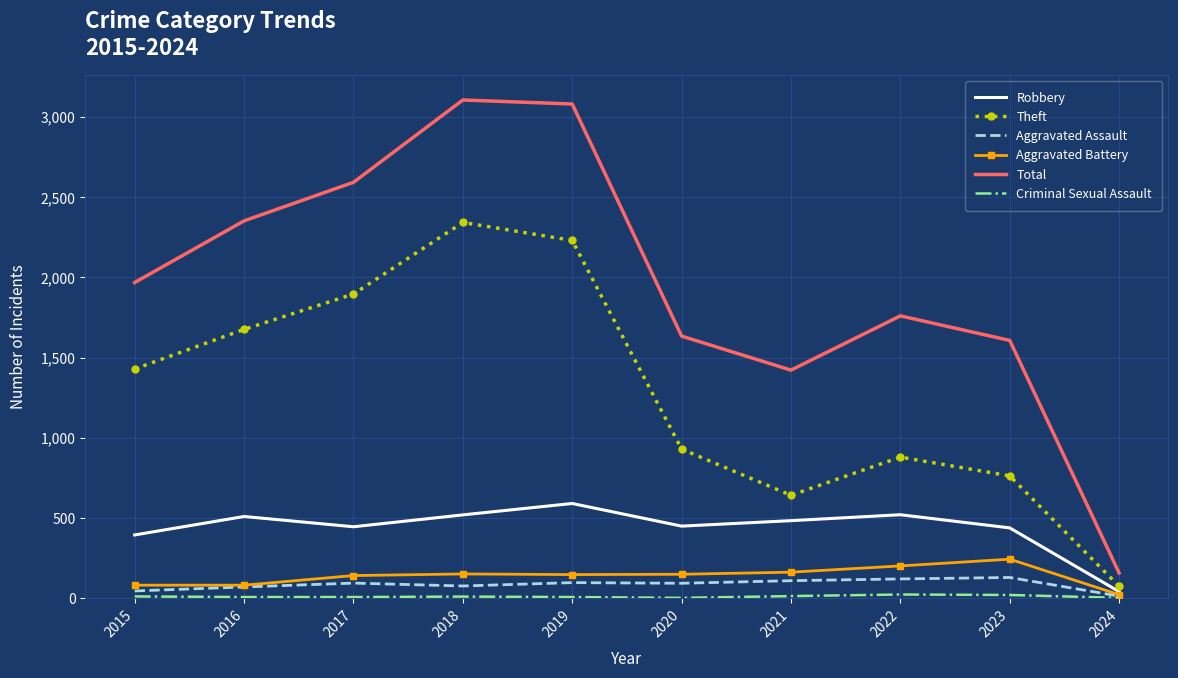

The value of Theft at 2020 is 930. True or false?

True